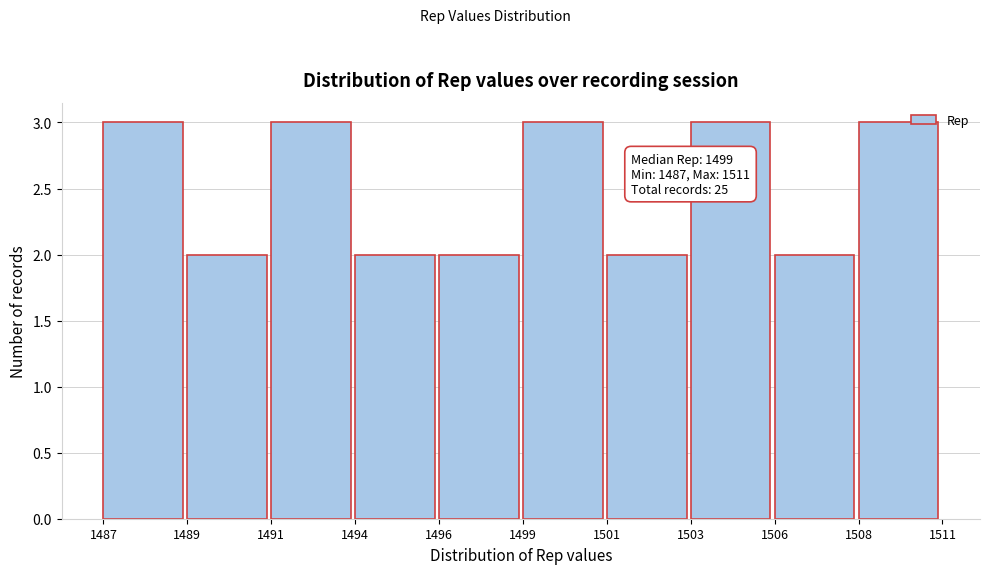

Reading left to right, extract all data points from this chart.

3	2	3	2	2	3	2	3	2	3